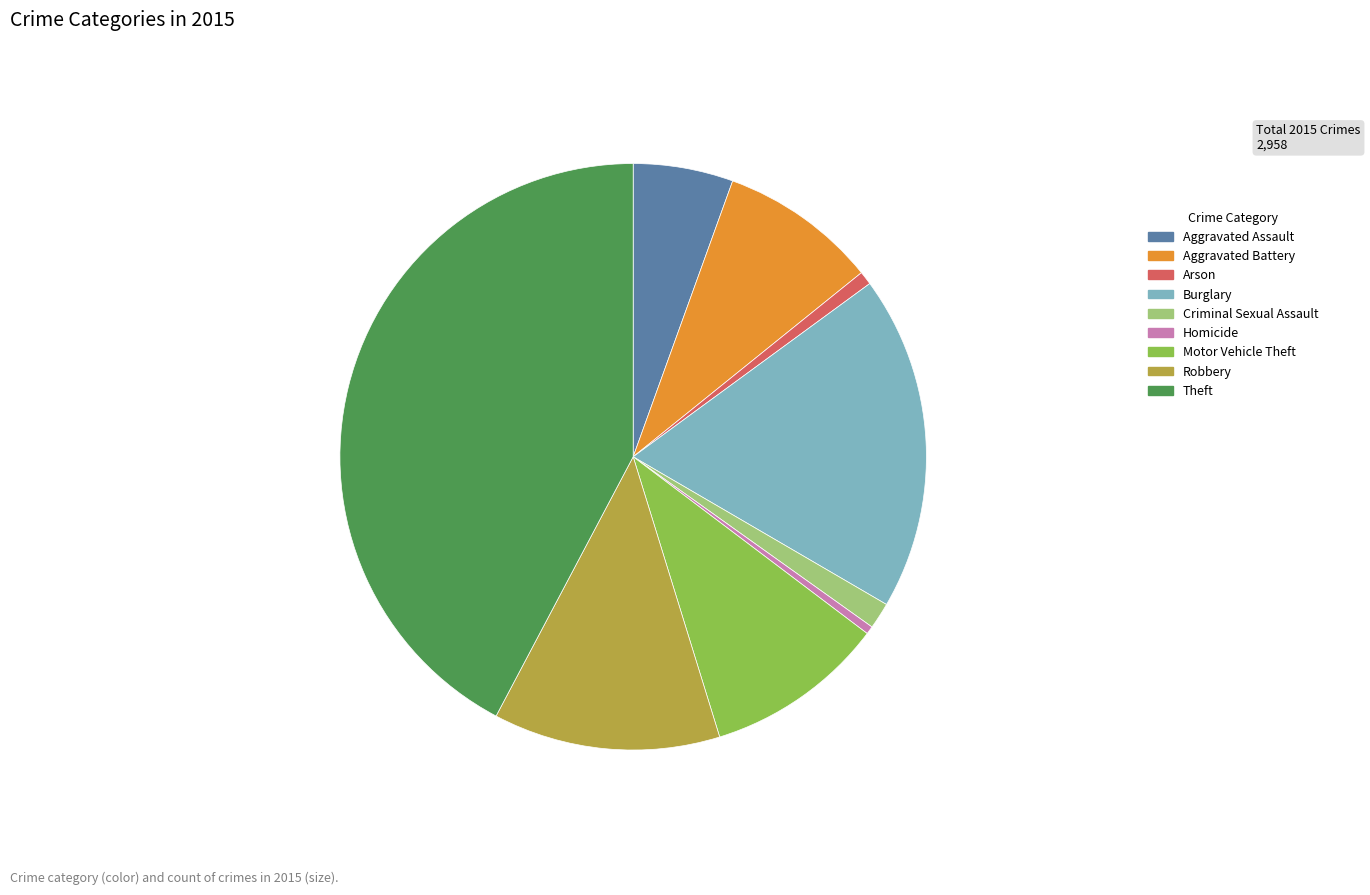

Does Aggravated Assault represent more than half of the total?

No